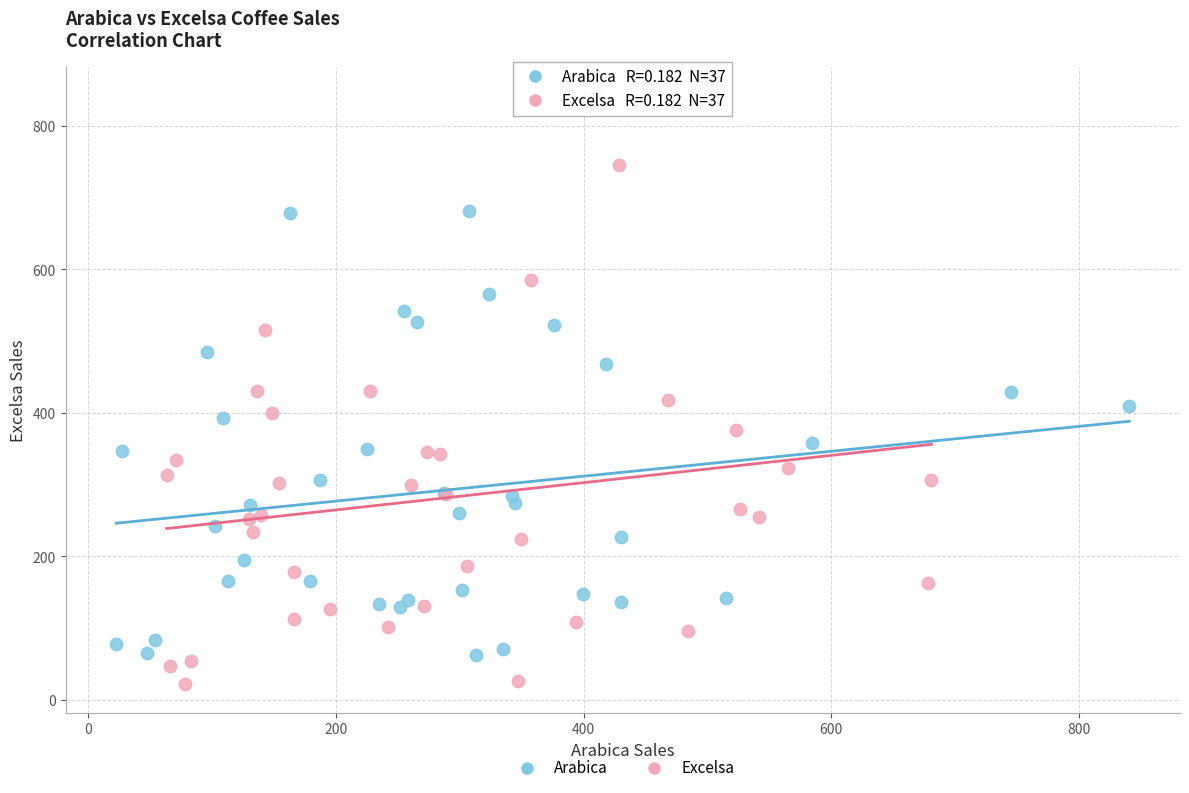

Which series reaches the maximum Y coordinate?

Excelsa